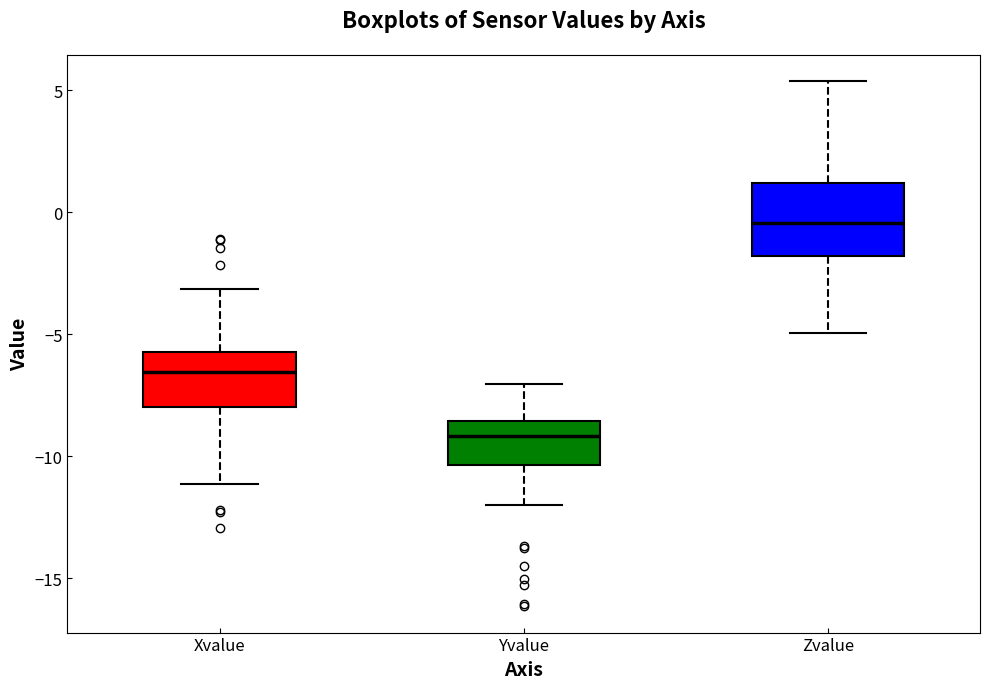

Which box is the tallest, from its lower edge to its upper edge?

Zvalue